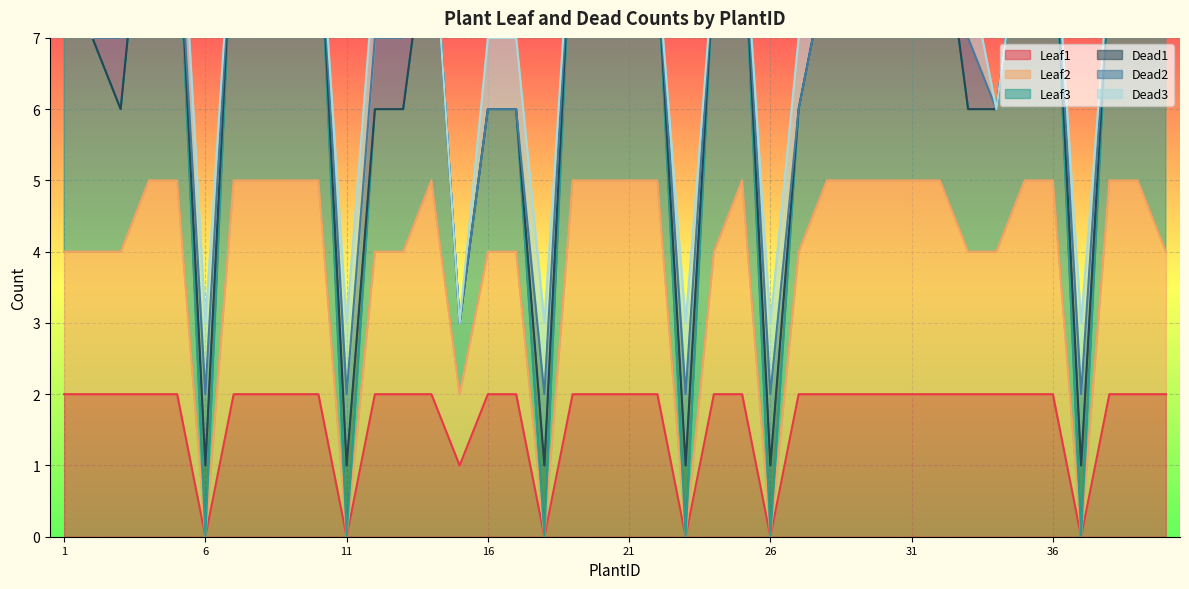

How many data points does each series have?

40